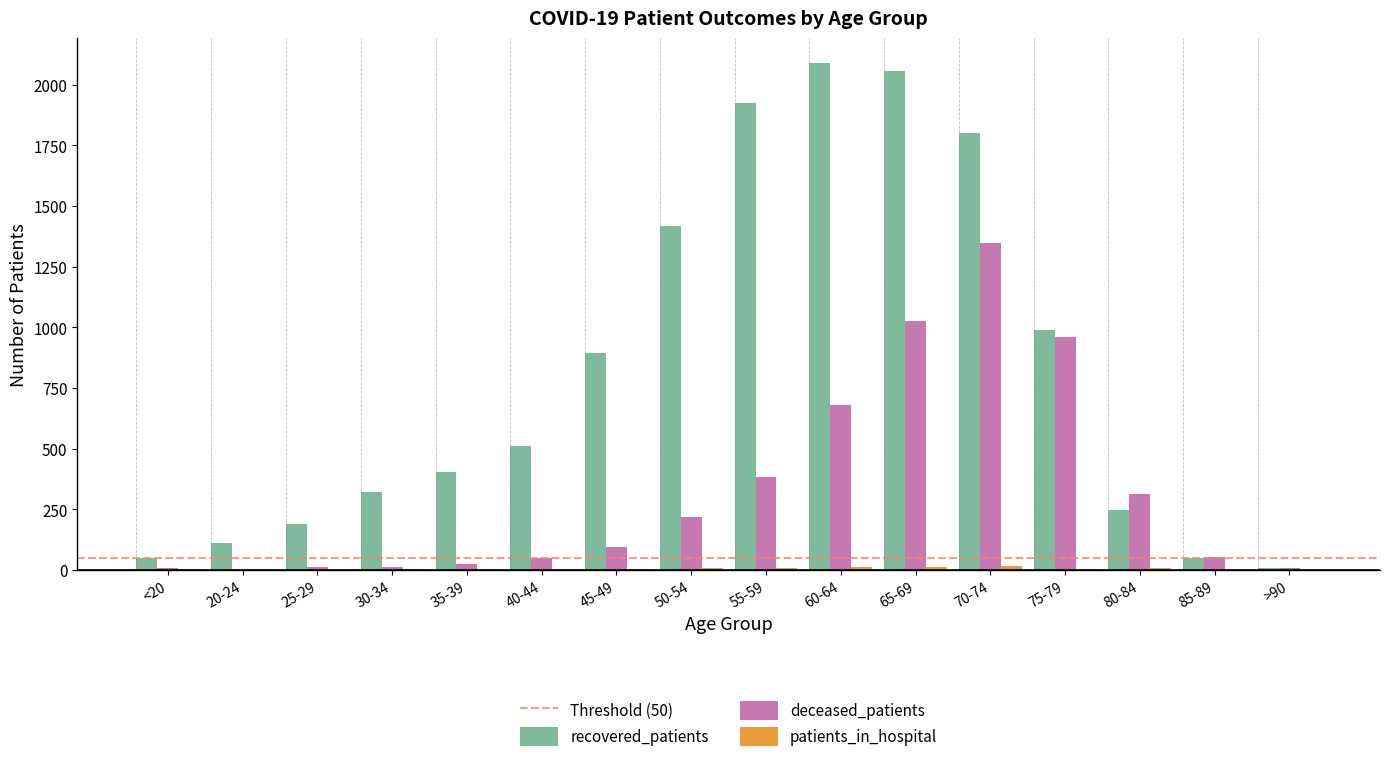

What is the greatest value displayed?

2087